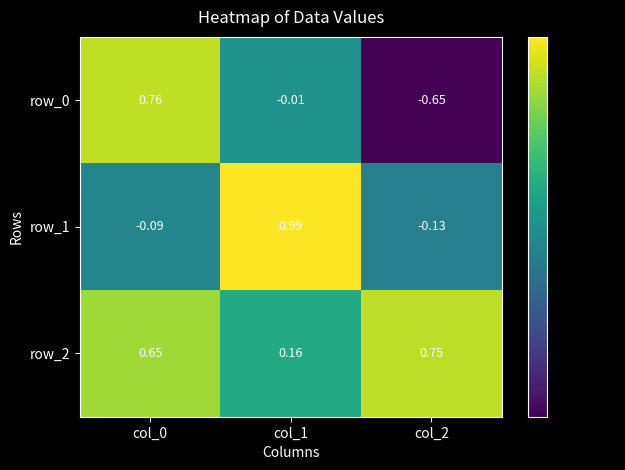

How many series are shown in this chart?

3